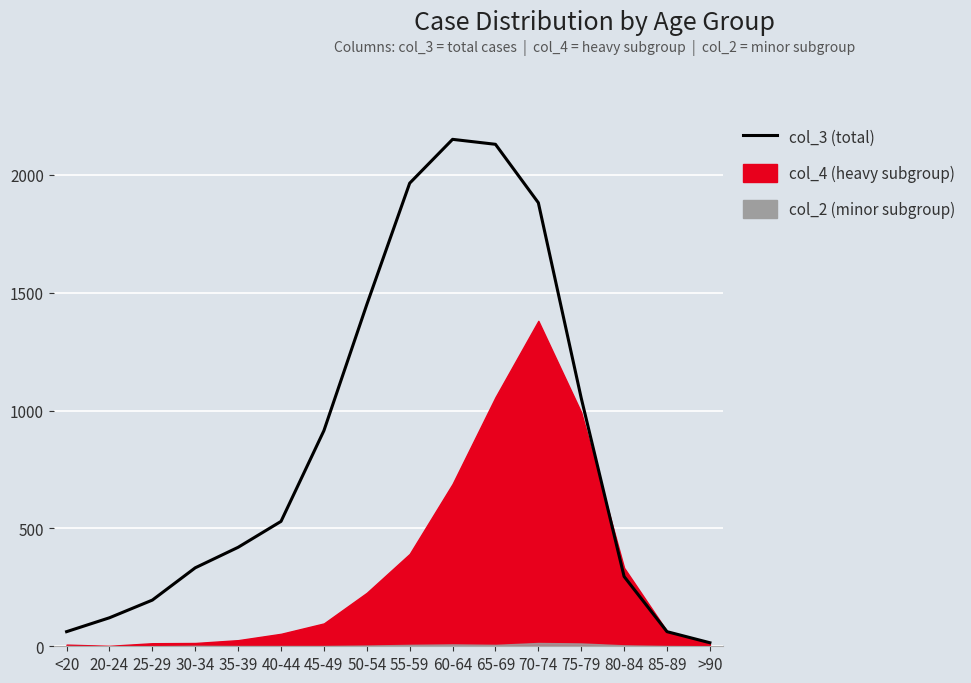

What position from the right is 30-34?

13